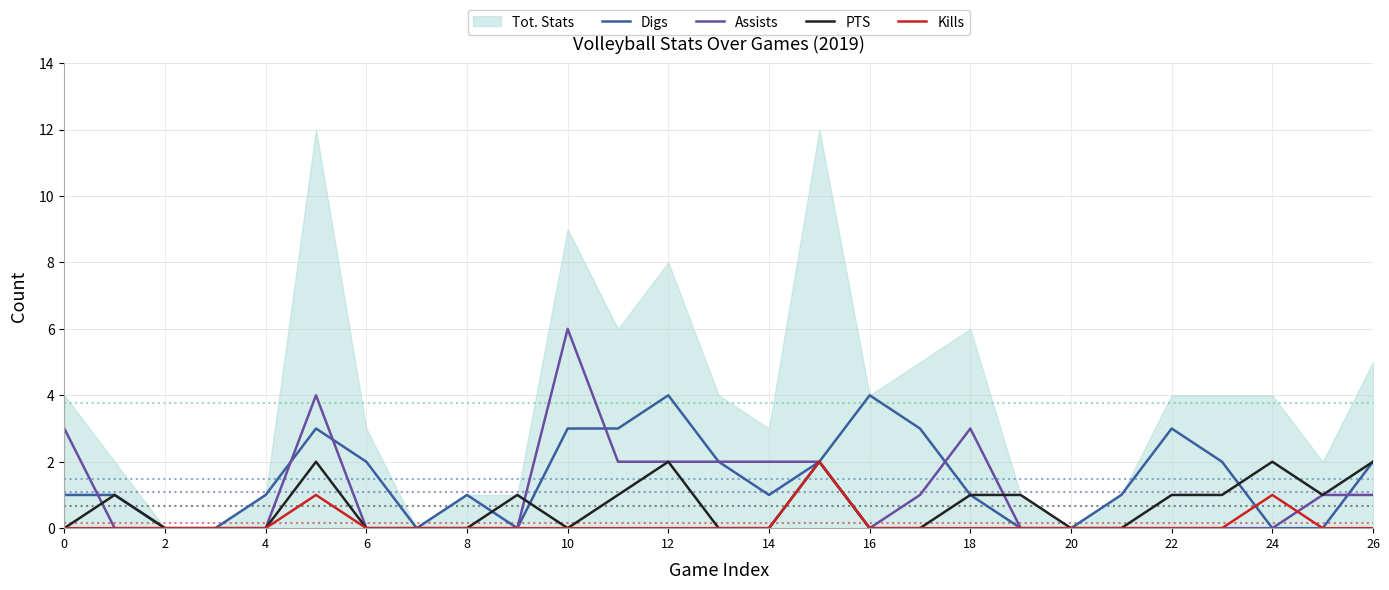

Is it true that Assists equals -2 at 2?

False